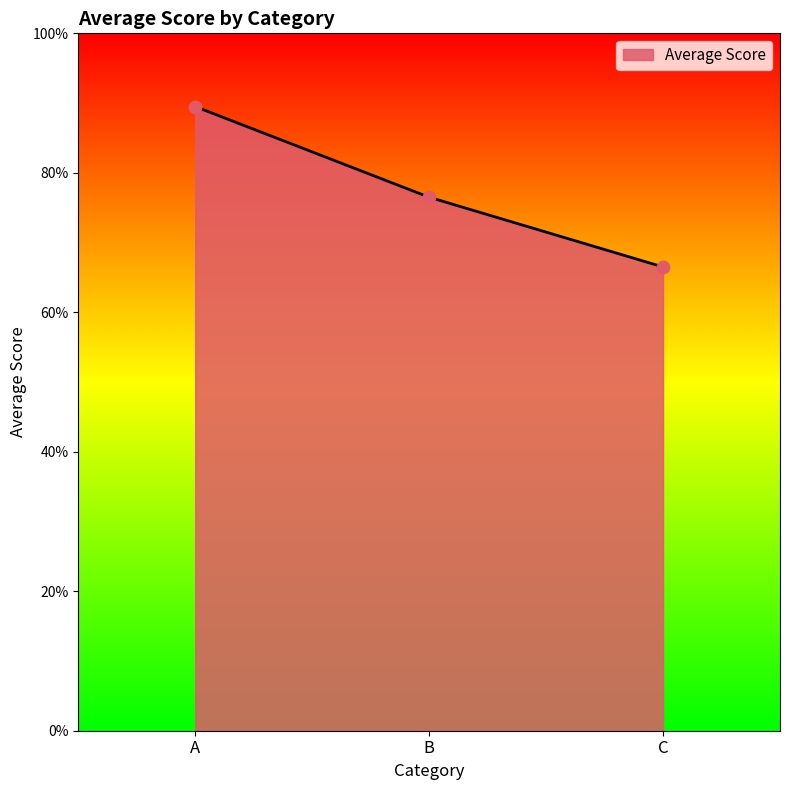

Between B and A, which is larger?

A